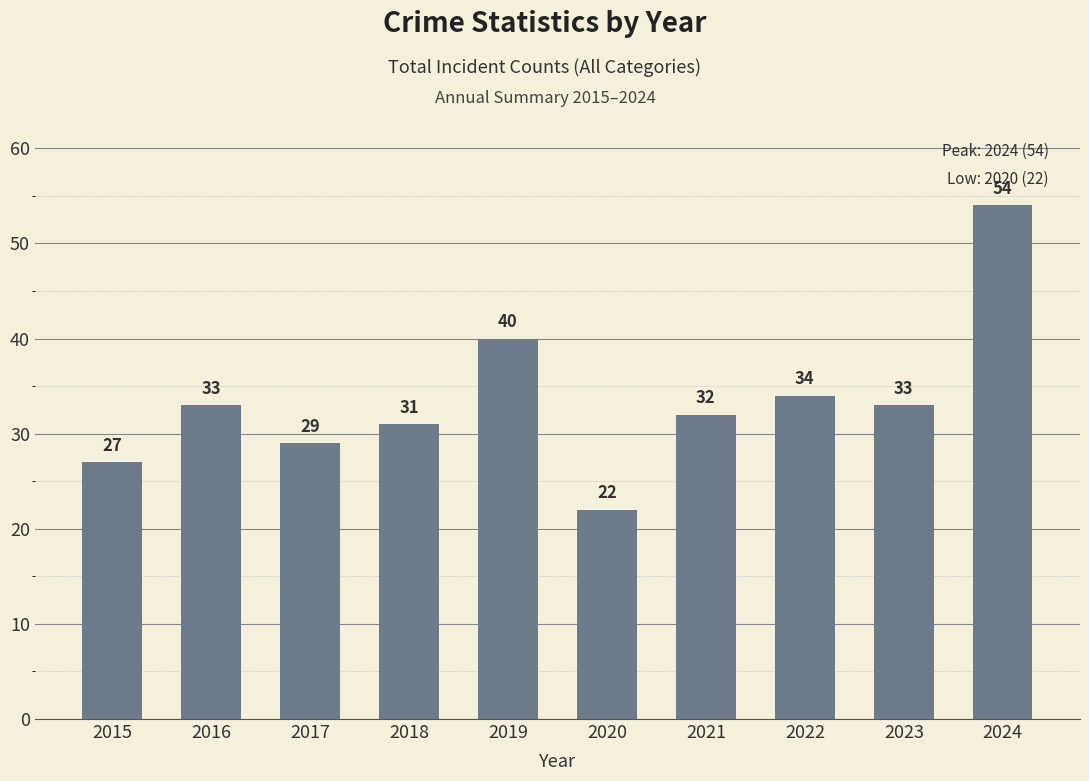

What is the sum of the values at 2019 and 2018?

71